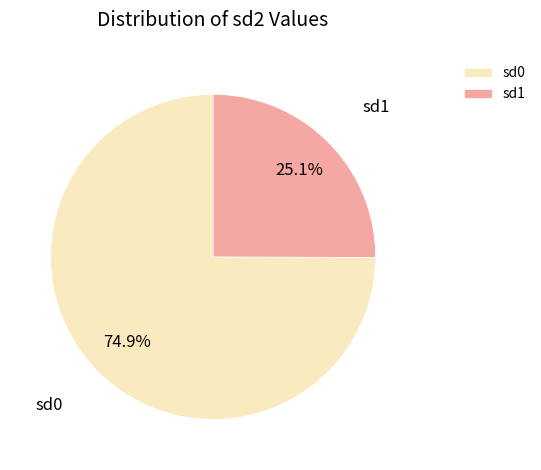

What percentage do sd1 and sd0 together represent?

100.0%